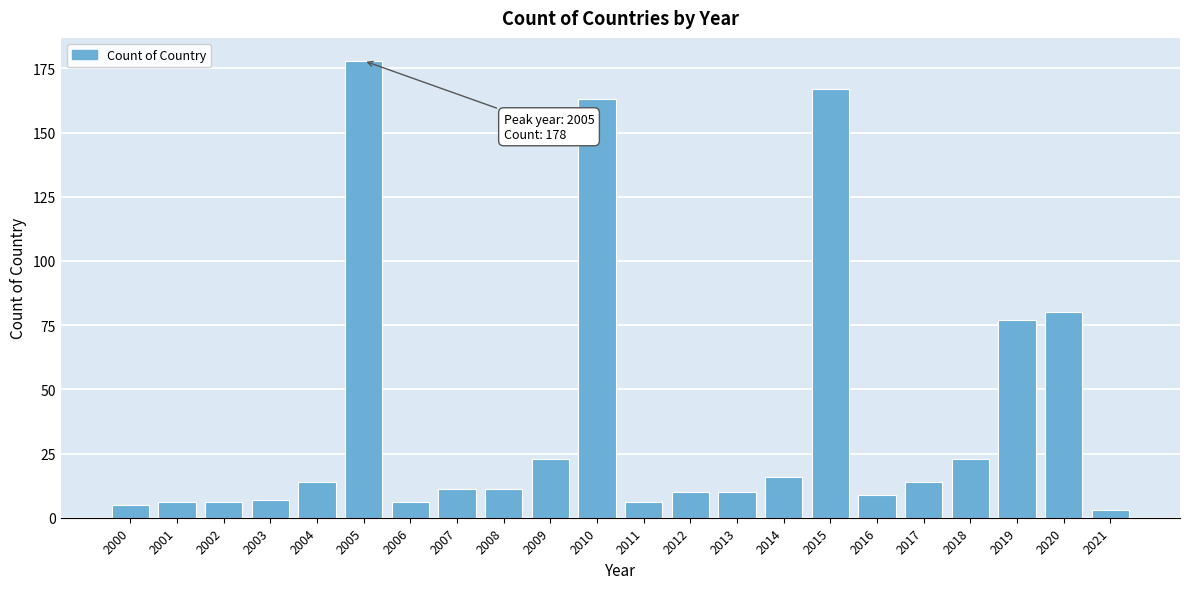

Reading right to left, what are all the values shown in this chart?

3	80	77	23	14	9	167	16	10	10	6	163	23	11	11	6	178	14	7	6	6	5